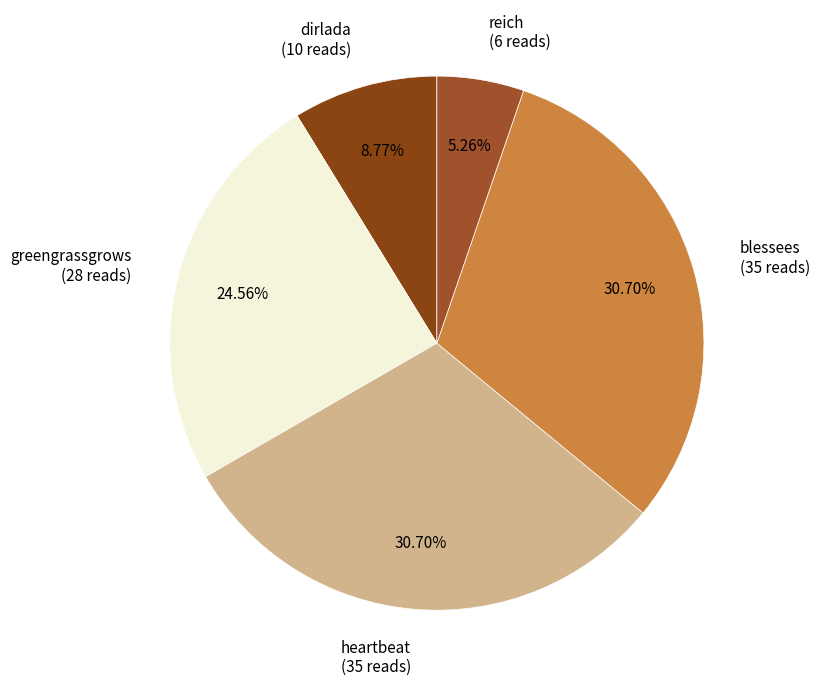

What percentage is NOT represented by dirlada?

91.2%